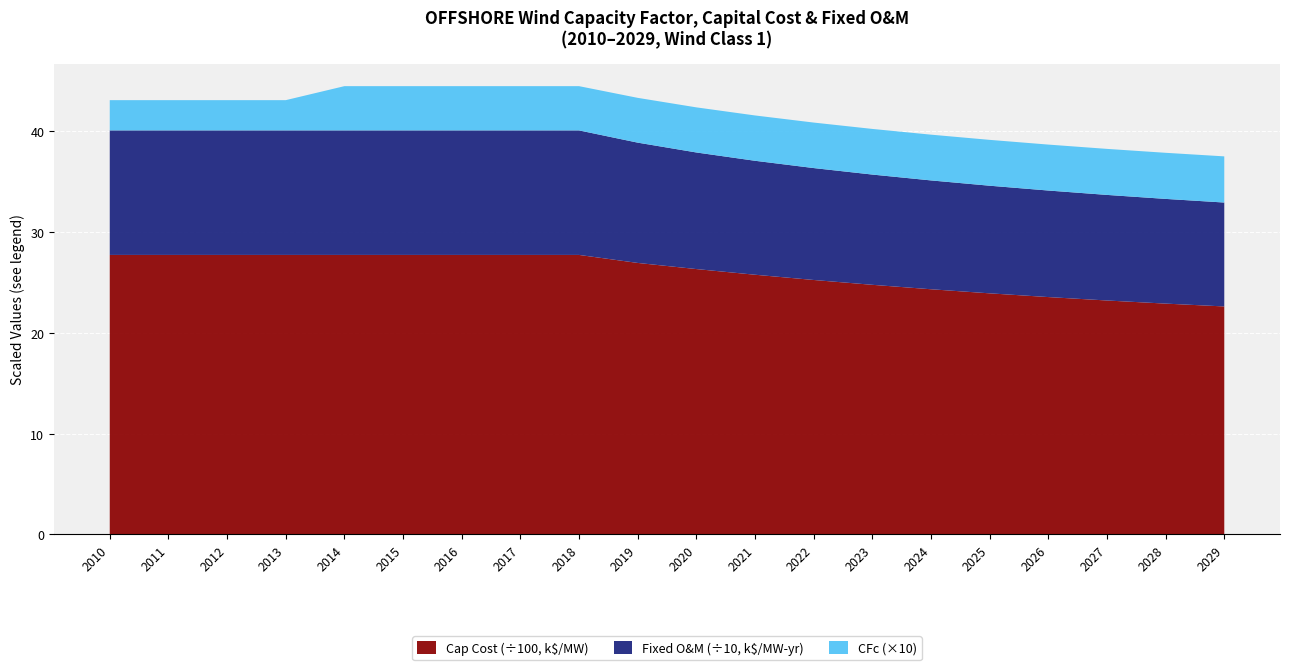

Reading left to right, list all the values displayed in this chart.

OFFSHORE CFc: 0.3	0.3	0.3	0.3	0.4	0.4	0.4	0.4	0.4	0.4	0.4	0.4	0.5	0.5	0.5	0.5	0.5	0.5	0.5	0.5
OFFSHORE Cap cost (M$/MW): 2772.8	2772.8	2772.8	2772.8	2772.8	2772.8	2772.8	2772.8	2772.8	2693.4	2632.6	2576.3	2524.3	2476.4	2432.3	2391.8	2354.7	2320.8	2289.9	2261.7
OFFSHORE Fixed O&M (k$/MW-yr): 123.5	123.5	123.5	123.5	123.5	123.5	123.5	123.5	123.5	119.3	115.7	113.0	111.0	109.4	108.0	106.8	105.7	104.7	103.9	103.1